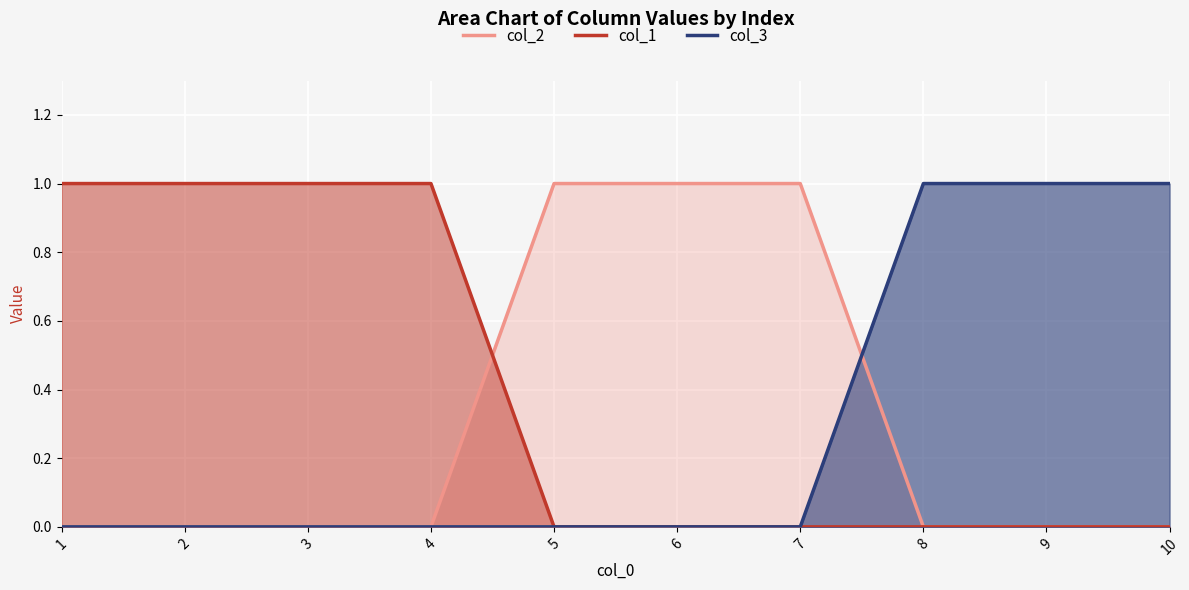

Reading left to right, extract all data points from this chart.

col_2: 0	0	0	0	1	1	1	0	0	0
col_1: 1	1	1	1	0	0	0	0	0	0
col_3: 0	0	0	0	0	0	0	1	1	1